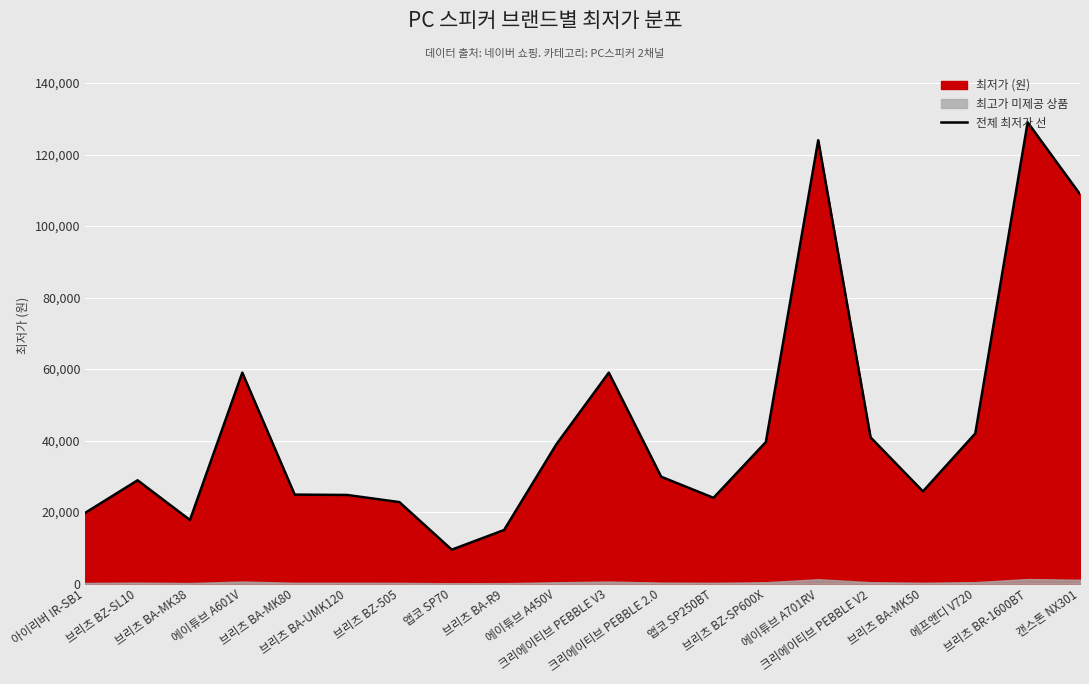

What is the sum of all values?

884600